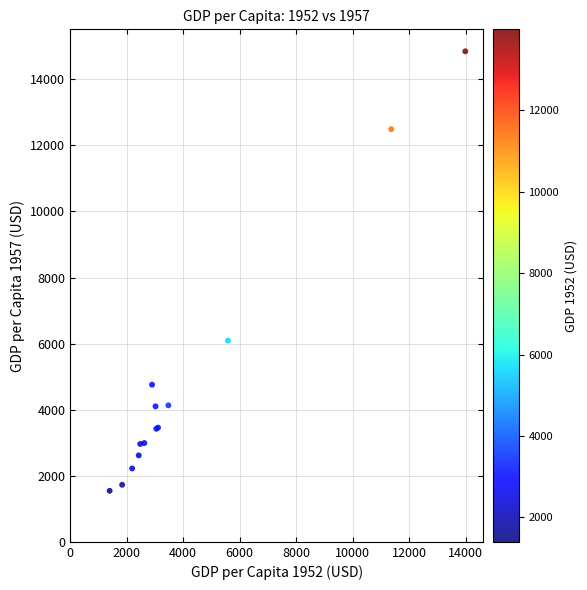

What Y value in the scatter plot is closest to 8195?

6092.2